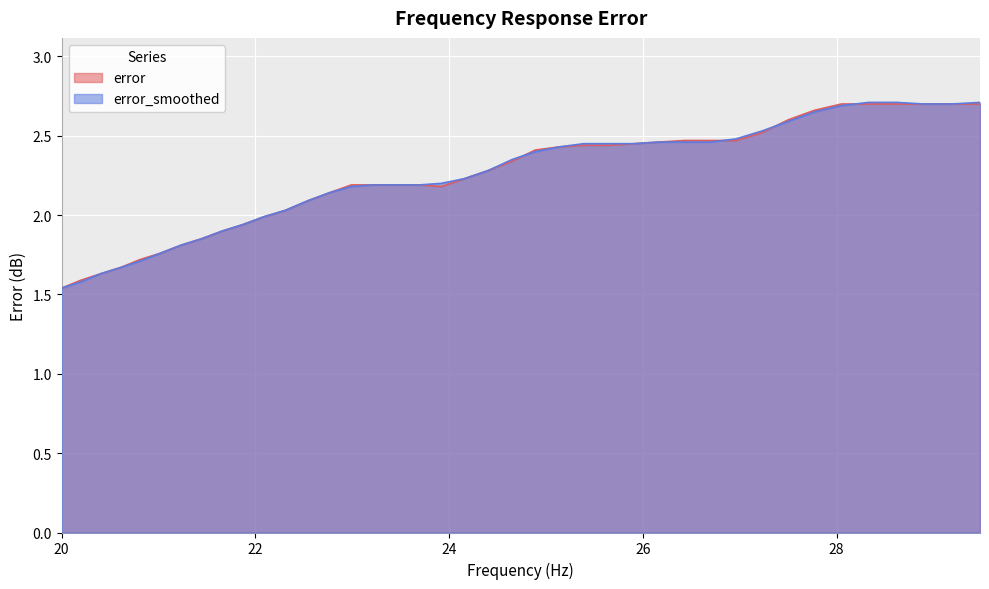

Which series has the largest range (max minus min)?

error_smoothed